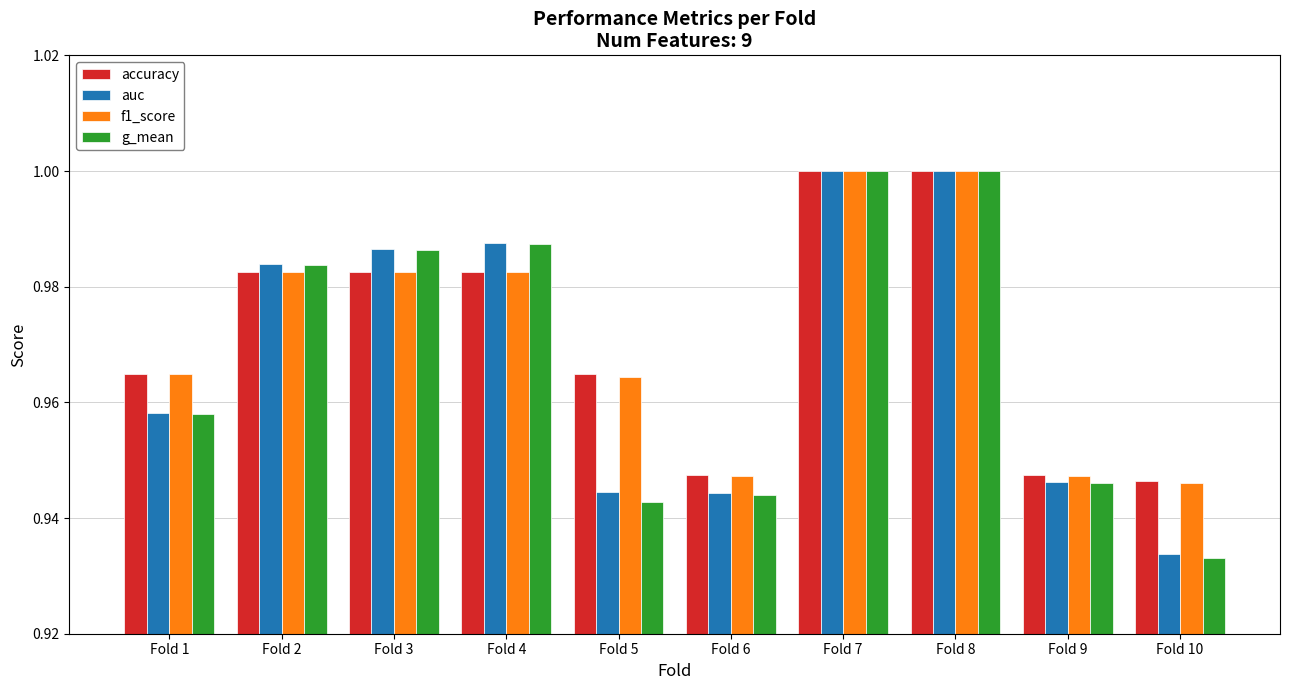

Where is auc nearest to the value 0?

Fold 10